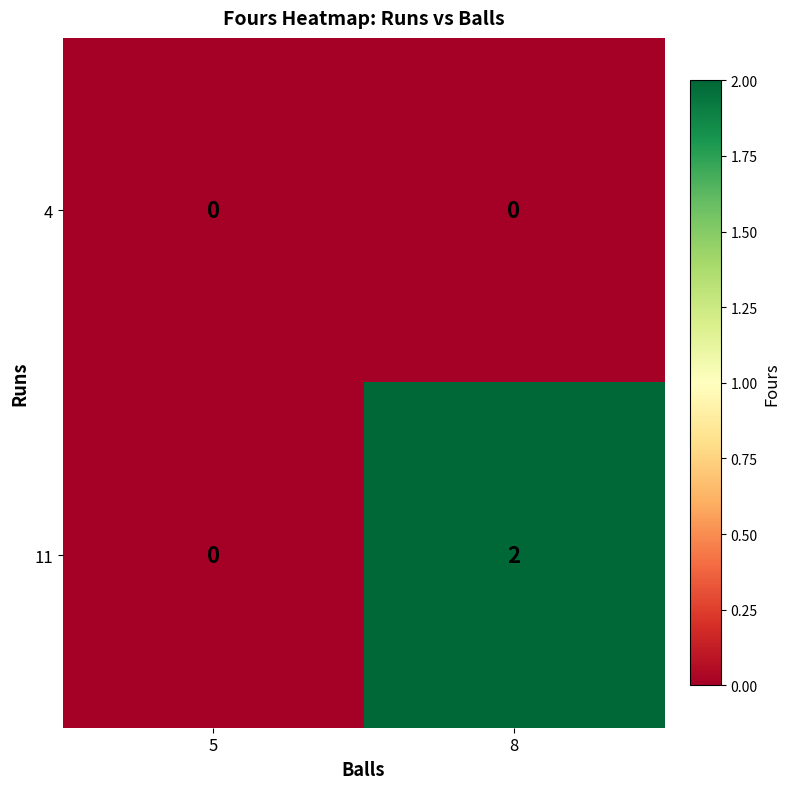

Which series has the widest spread of values?

11